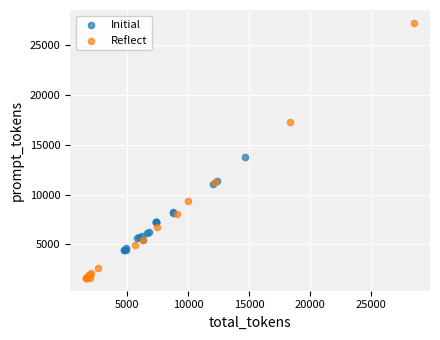

Which series has the widest spread of Y values?

Reflect